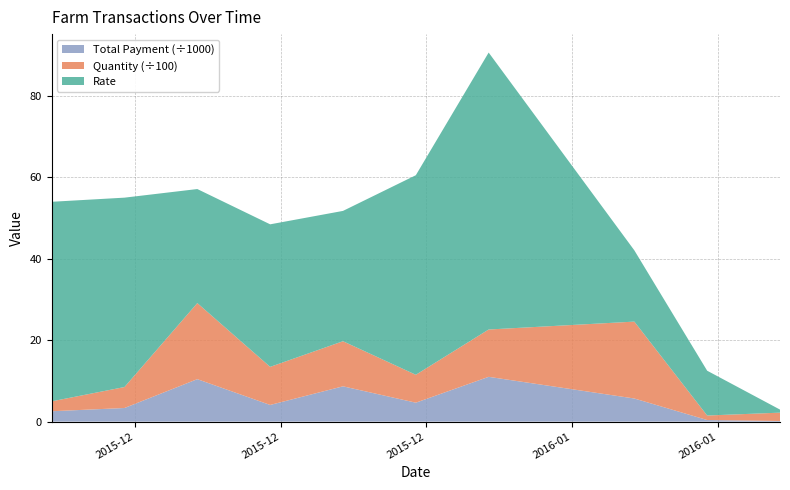

What is the highest value of the Total Payment (÷1000) series?

11.0